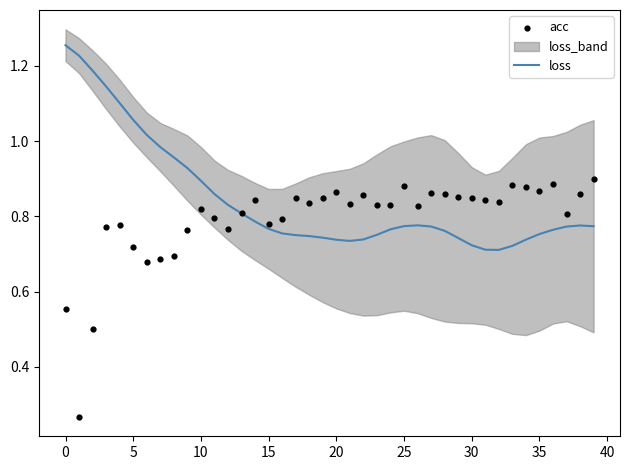

At how many categories does at least one series exceed 0?

40